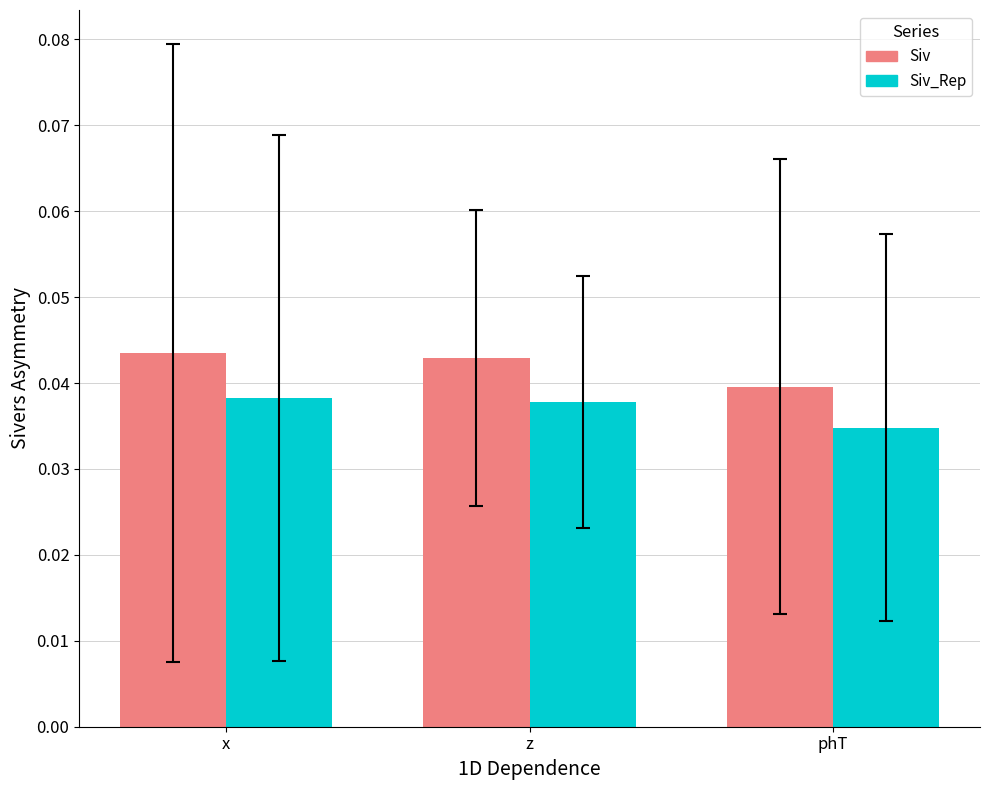

At which label is Siv closest to 0?

phT